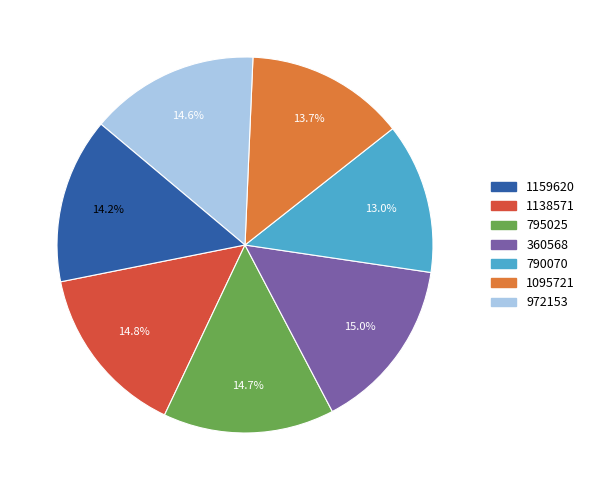

What percentage is the 360568 slice, to the nearest percent?

15%